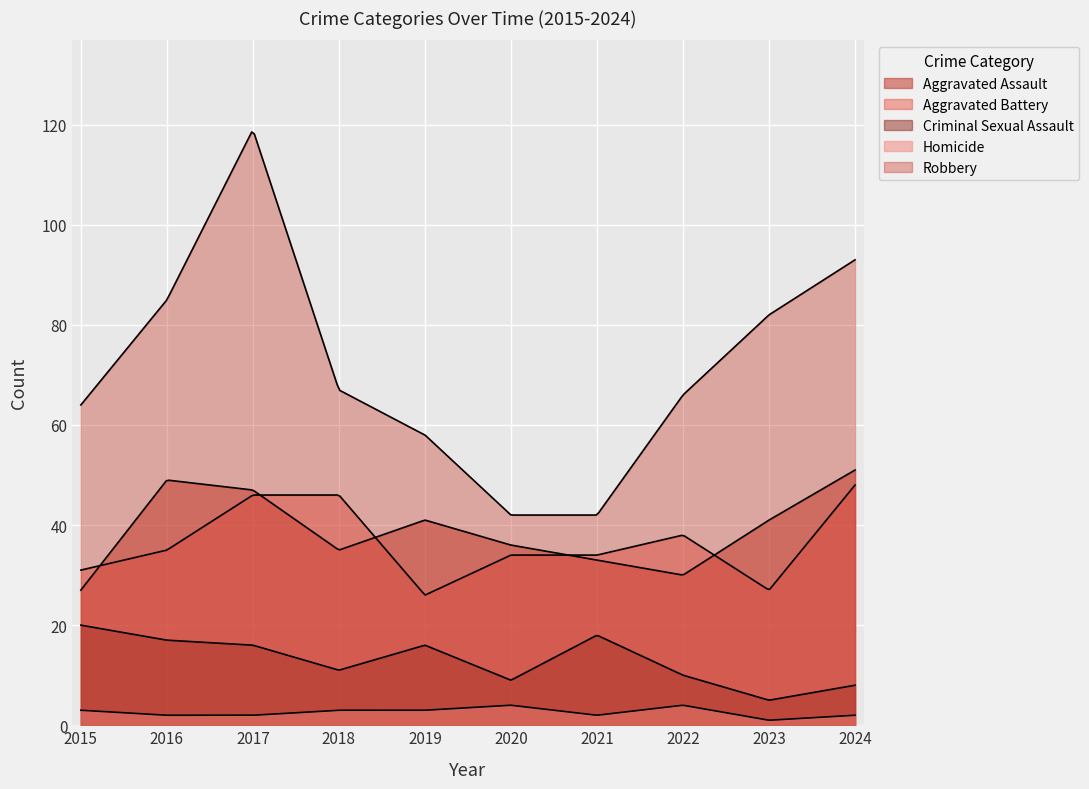

Which category has the lowest value in the Robbery series?

2020